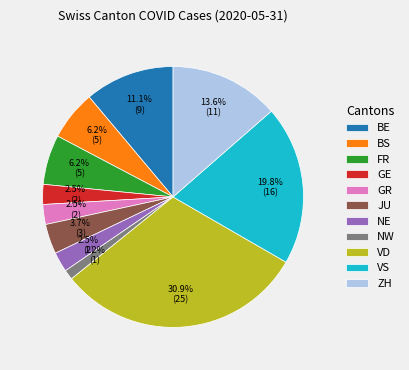

What is the ratio of the value at FR to the value at VS?

0.3